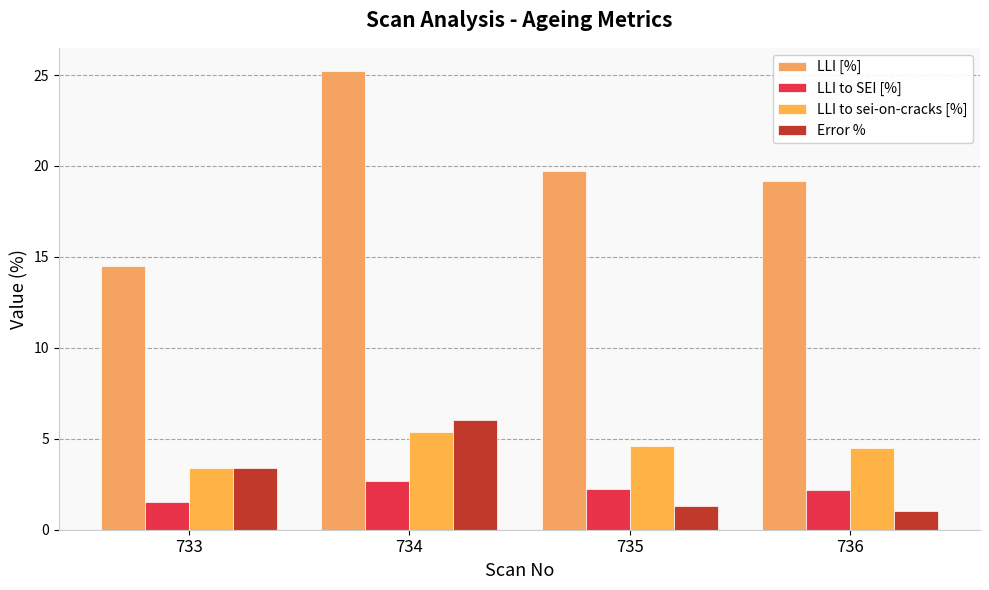

How many values in the Error % series exceed 3?

2